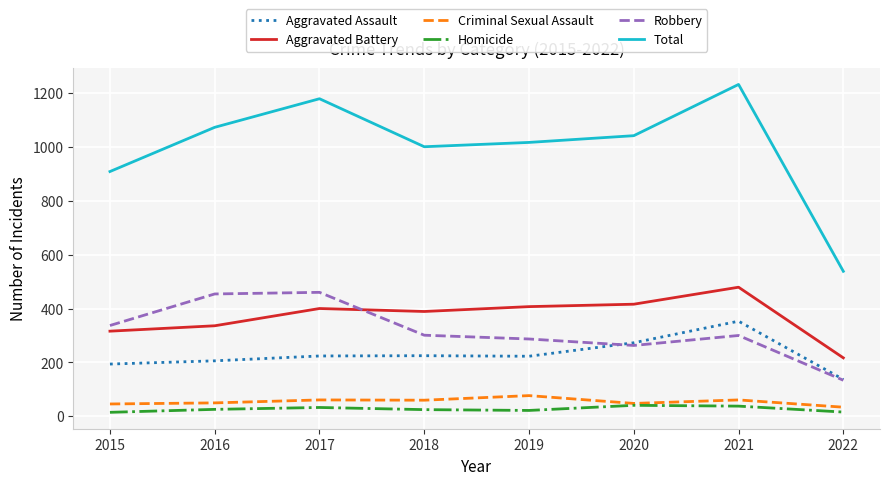

At which category is the sum across all series the highest?

2021